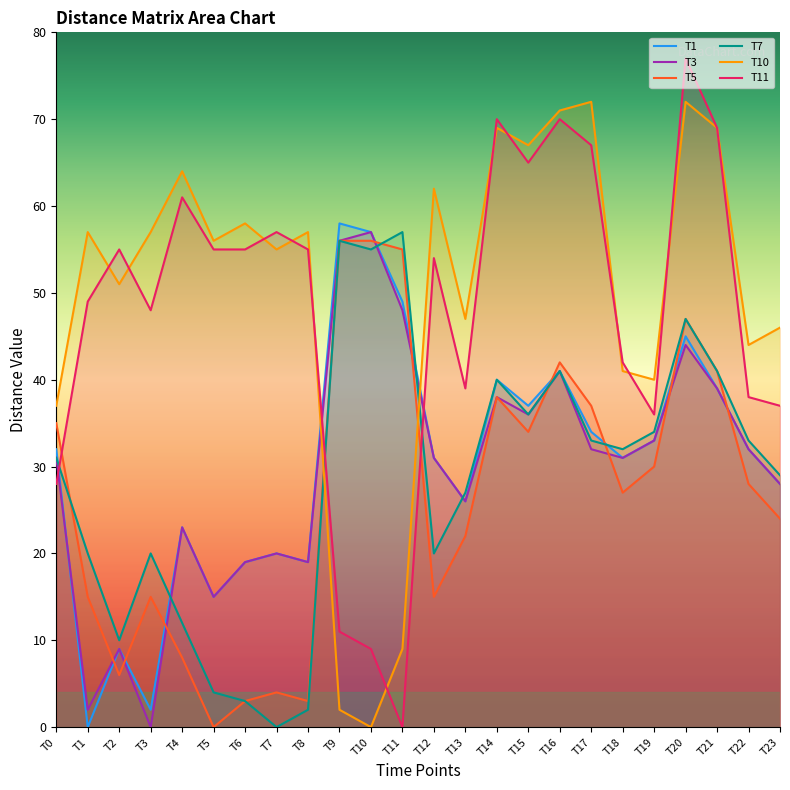

Between T6 and T17, which series saw the biggest shift?

T5